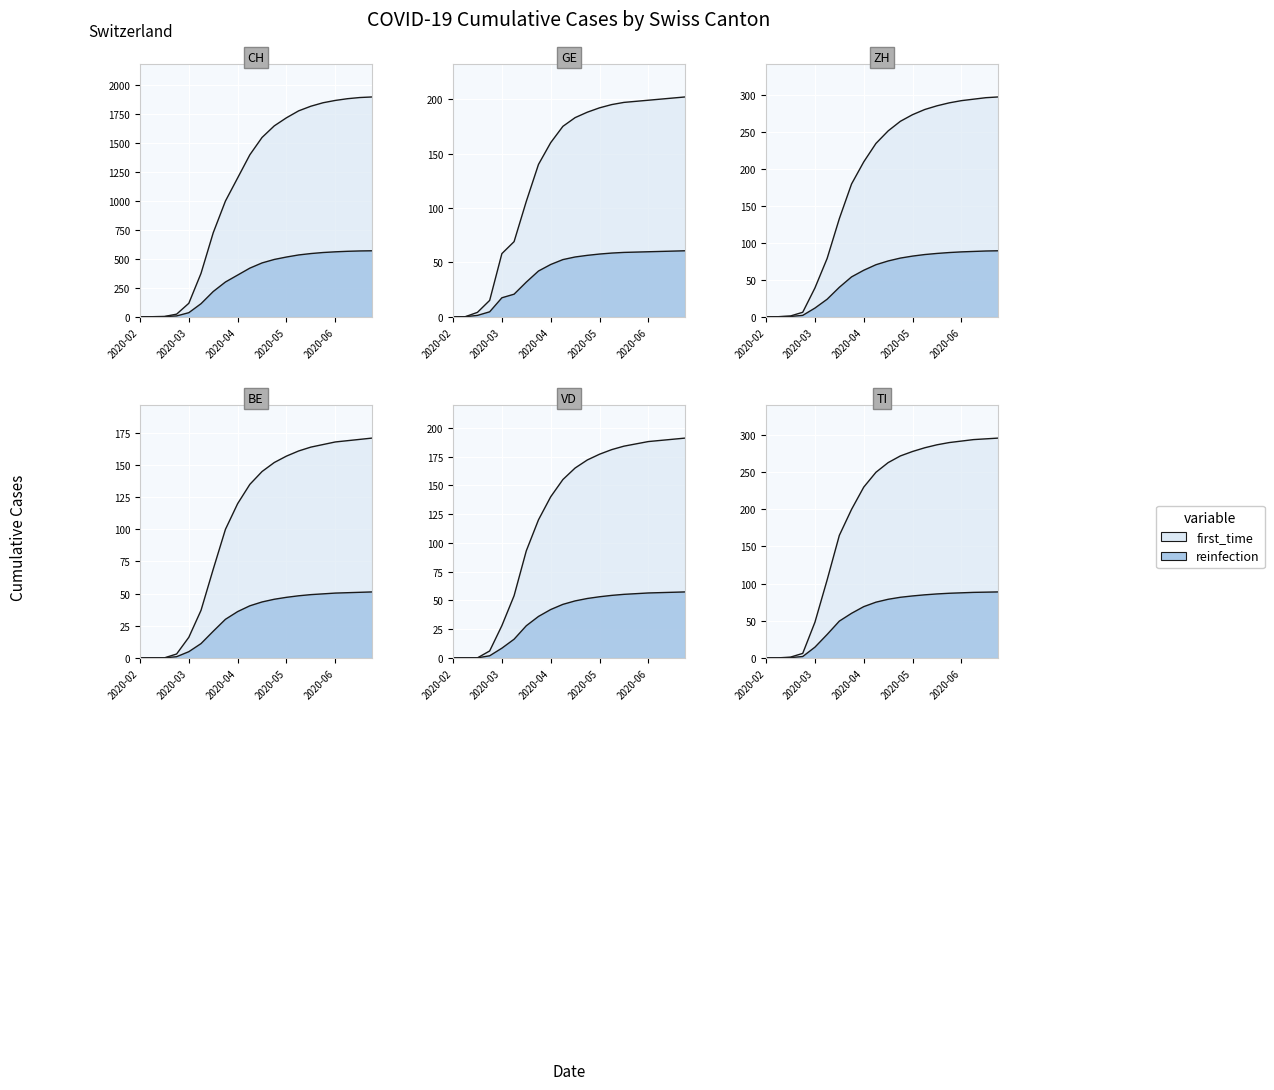

At how many categories does at least one series exceed 320?

12